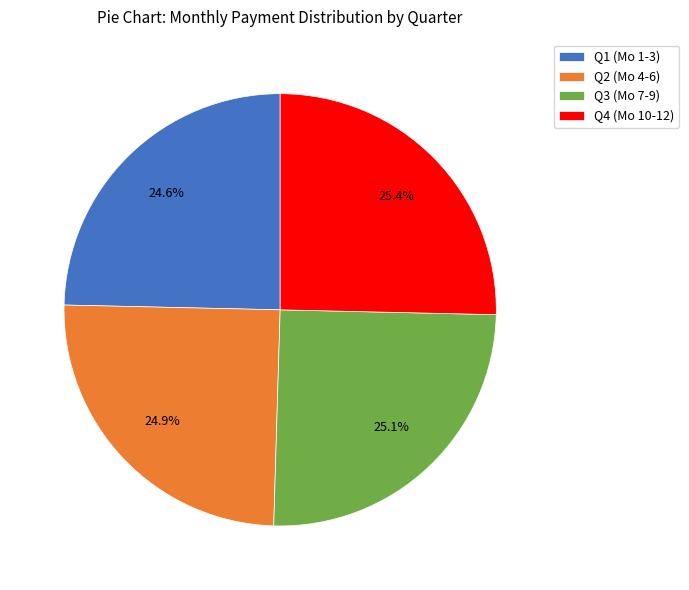

What percentage is NOT represented by Q2 (Mo 4-6)?

75.1%